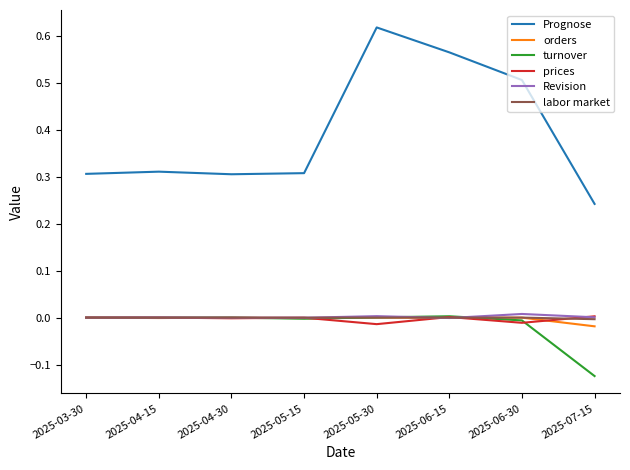

Which series has the largest range (max minus min)?

Prognose